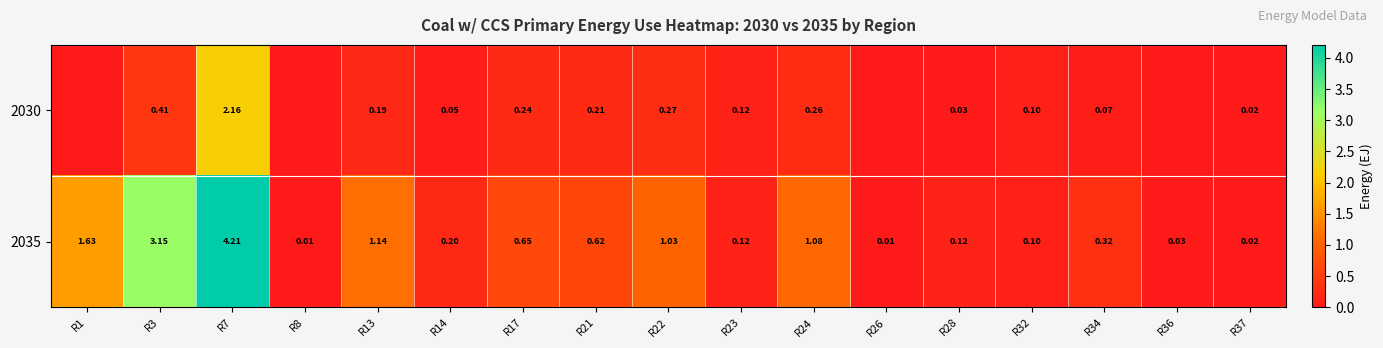

What is the difference between the highest and lowest values at R13?

1.0